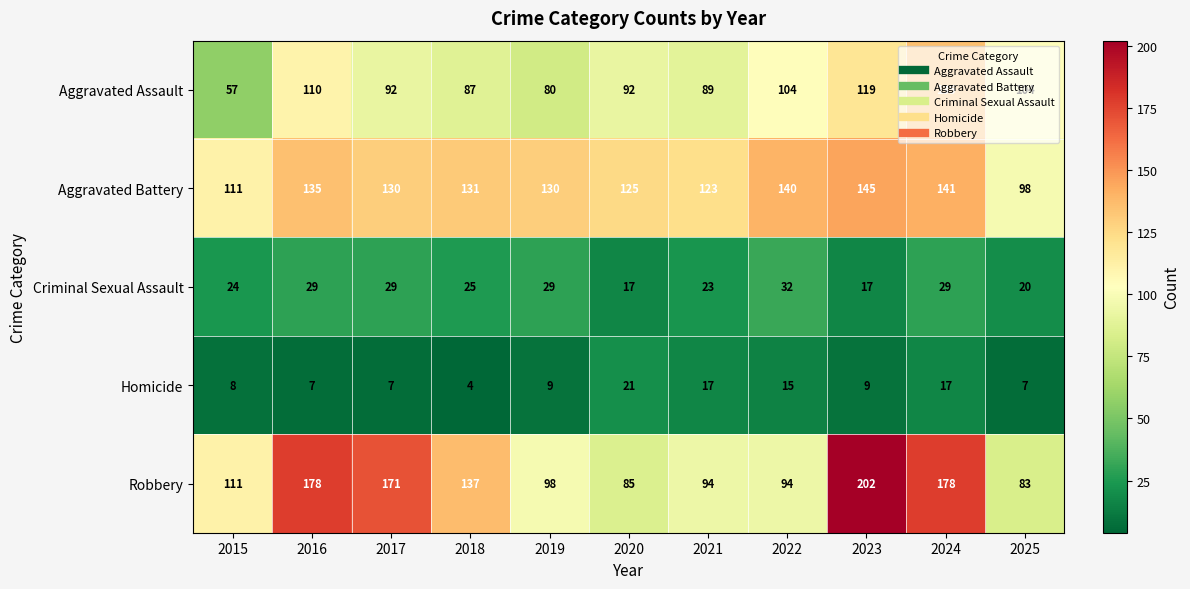

How many categories are shown in the chart?

11